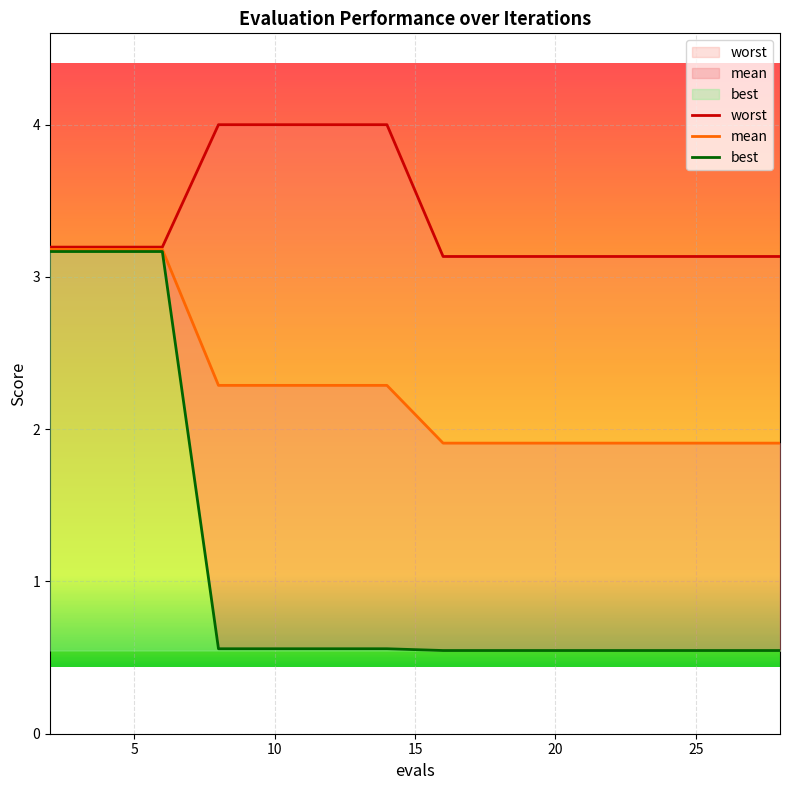

Count the number of data series in this chart.

3